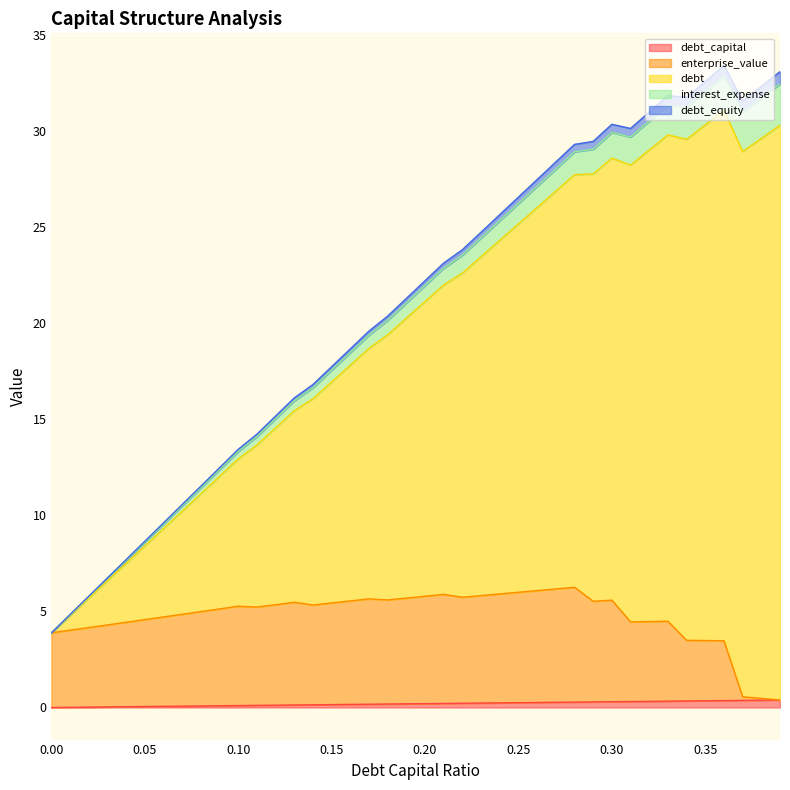

The value of debt at 0.3 is 20.7. True or false?

False